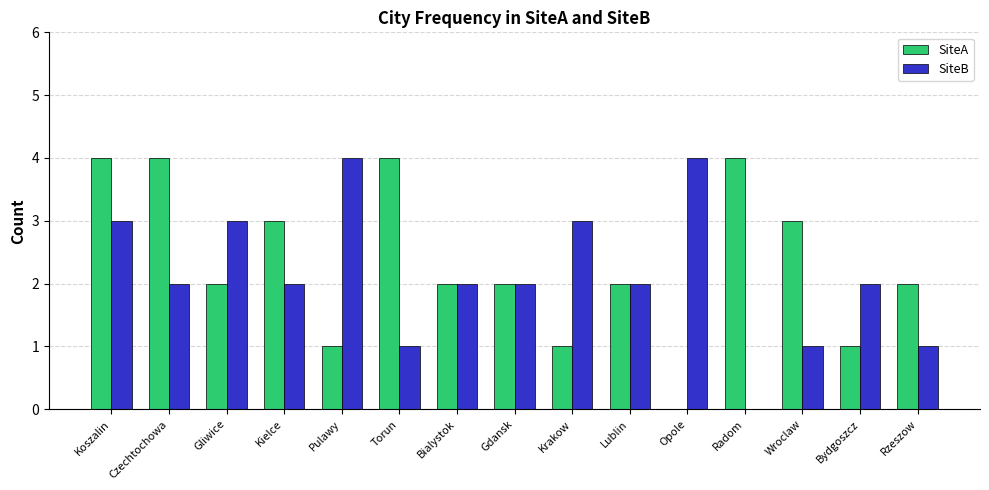

The SiteA series shows 5 at Torun. True or false?

False